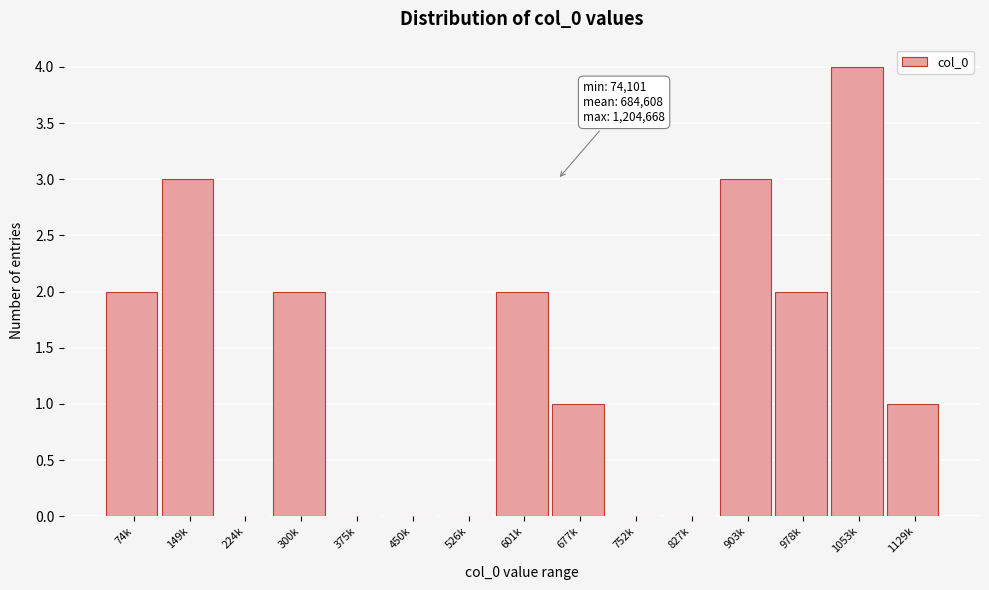

Reading left to right, list all the values displayed in this chart.

74k=2	149k=3	224k=0	300k=2	375k=0	450k=0	526k=0	601k=2	677k=1	752k=0	827k=0	903k=3	978k=2	1053k=4	1129k=1